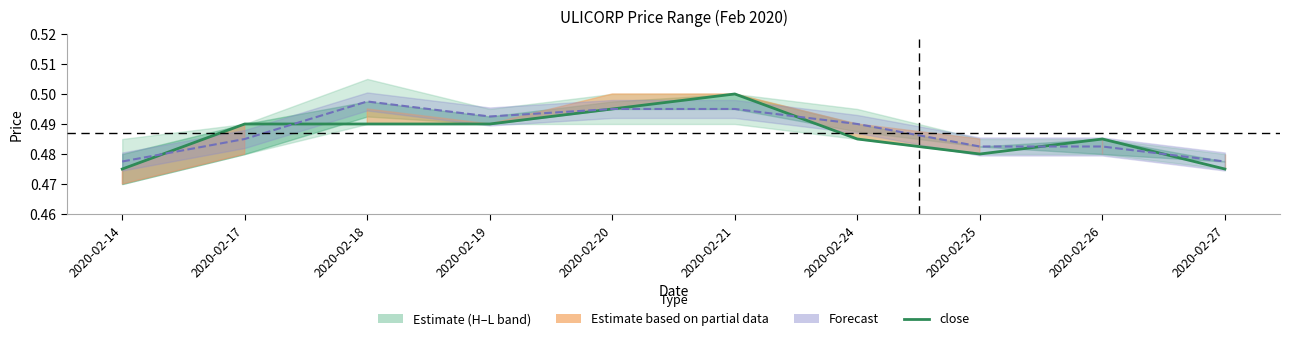

How many intersections are there between close and Mid H–L?

5